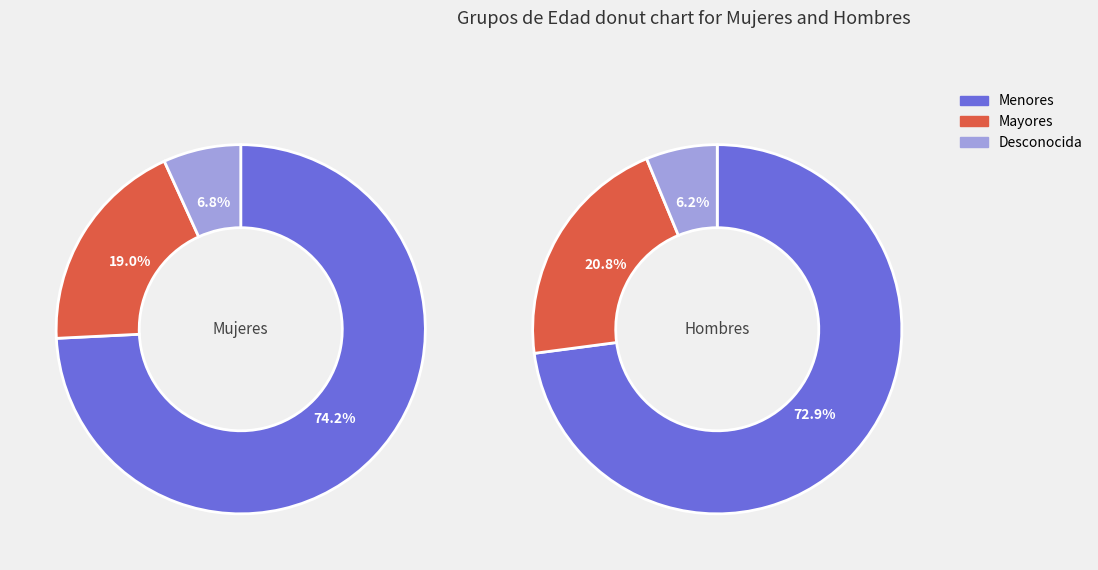

Is the sum of Desconocida and Menores greater than half?

Yes